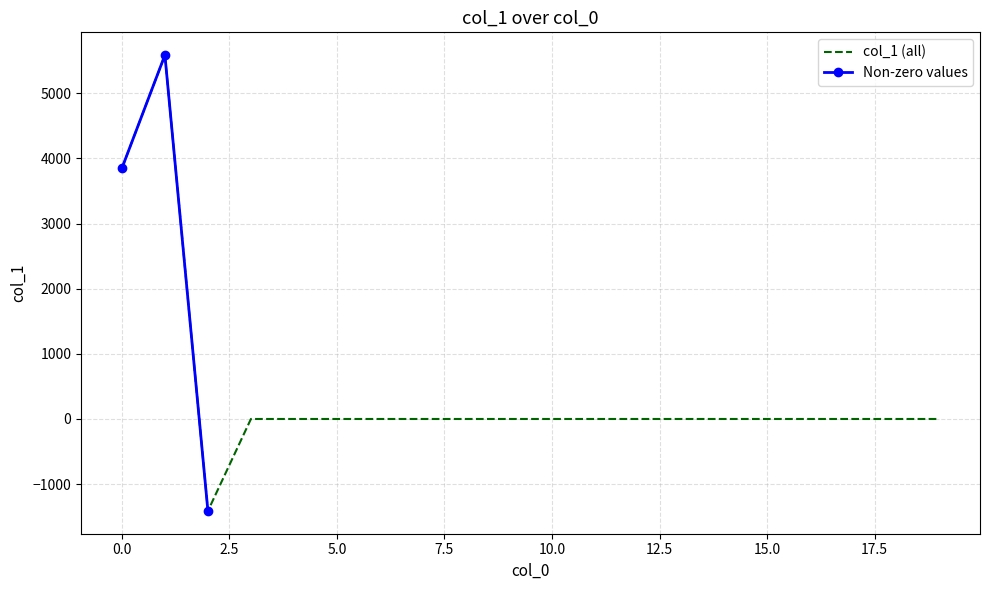

Reading right to left, list all the values displayed in this chart.

0.0	0.0	0.0	0.0	0.0	0.0	0.0	0.0	0.0	0.0	0.0	0.0	0.0	0.0	0.0	0.0	0.0	-1411.9	5586.9	3849.0